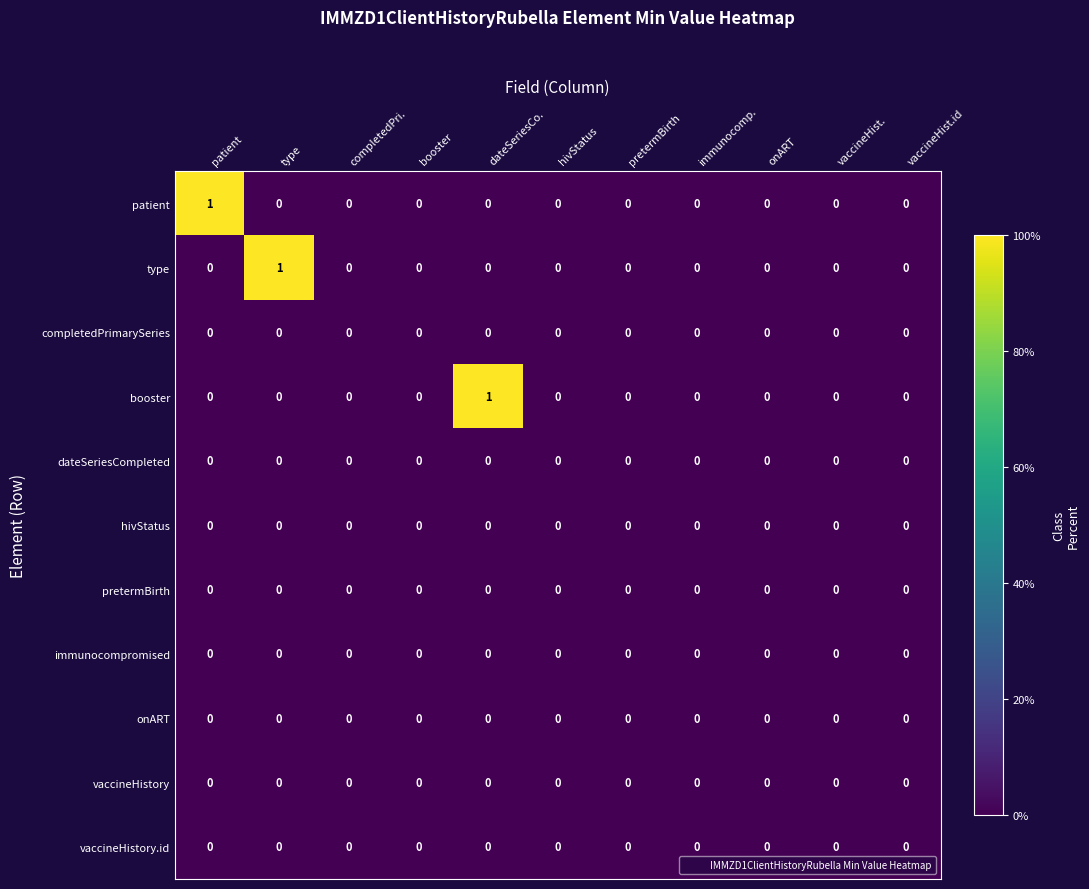

True or false: booster has a value of 0 at immunocomp..

True